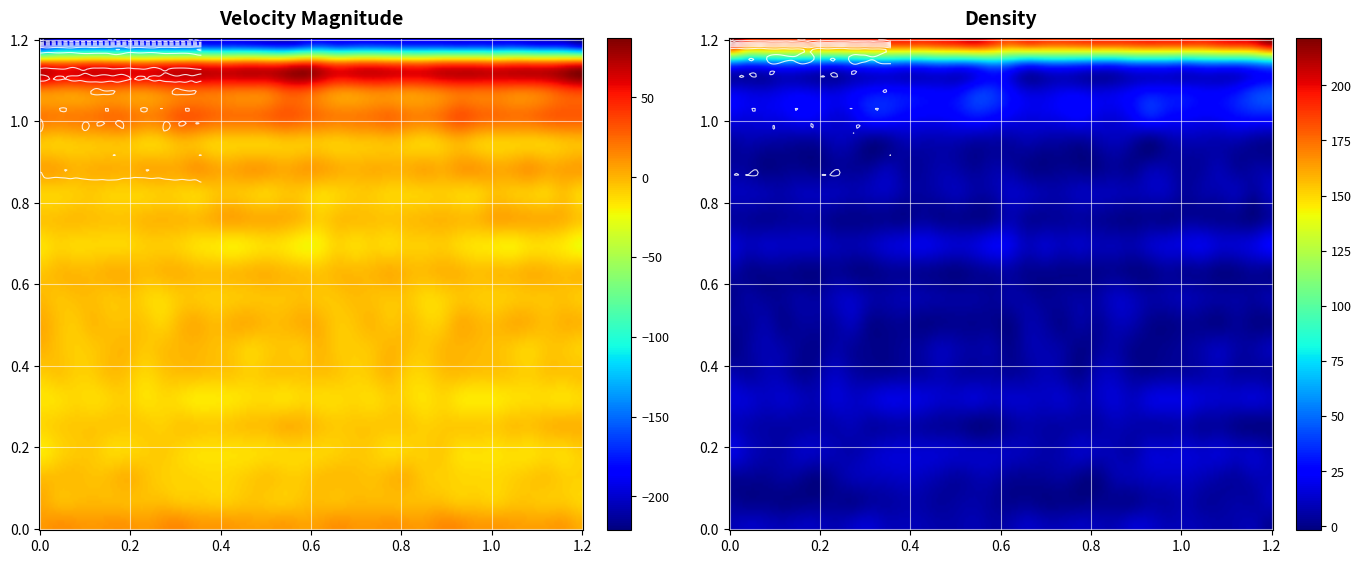

Reading left to right, transcribe all the data shown in this chart.

row_00: 0=-221.3	1=-192.7	2=-189.8	3=-187.4	4=-188.4	5=-190.9	6=-192.0	7=-192.0	8=-194.1	9=-193.2	10=-194.3	11=-192.5	12=-195.7	13=-199.8	14=-204.1	15=-194.5	16=-184.4	17=-191.1	18=-188.3	19=-187.4	20=-189.6	21=-191.5	22=-191.4	23=-192.6	24=-194.6	25=-193.6	26=-194.0	27=-192.6	28=-197.9	29=-200.7	30=-205.5	31=-220.5
row_01: 0=41.8	1=36.7	2=38.0	3=41.5	4=40.1	5=37.4	6=35.4	7=39.9	8=43.0	9=43.6	10=40.5	11=41.4	12=44.6	13=42.7	14=45.8	15=53.3	16=47.7	17=36.6	18=39.9	19=41.6	20=38.9	21=36.5	22=36.5	23=41.9	24=42.7	25=42.6	26=39.9	27=43.2	28=43.9	29=43.5	30=48.3	31=53.9
row_02: 0=17.6	1=15.3	2=14.1	3=17.5	4=18.9	5=16.6	6=15.4	7=20.0	8=25.0	9=26.4	10=25.3	11=23.3	12=22.1	13=23.8	14=34.0	15=35.4	16=25.1	17=15.2	18=15.0	19=18.6	20=18.3	21=15.4	22=17.0	23=21.5	24=26.5	25=25.5	26=25.1	27=22.3	28=22.2	29=27.4	30=36.6	31=40.2
row_03: 0=19.1	1=17.2	2=18.0	3=19.3	4=23.0	5=20.9	6=16.2	7=19.8	8=28.9	9=29.2	10=24.5	11=22.2	12=22.1	13=25.1	14=29.6	15=26.6	16=21.3	17=17.8	18=18.2	19=20.6	20=23.3	21=18.2	22=16.6	23=22.6	24=31.4	25=26.7	26=23.7	27=21.6	28=22.6	29=27.3	30=29.5	31=29.7
row_04: 0=-5.5	1=-7.1	2=-5.8	3=-4.6	4=-3.5	5=-4.2	6=-8.9	7=-7.3	8=-1.3	9=-3.0	10=-8.0	11=-7.8	12=-7.9	13=-7.5	14=-5.2	15=-5.3	16=-5.2	17=-7.3	18=-5.1	19=-4.3	20=-3.1	21=-6.4	22=-9.2	23=-5.2	24=0.0	25=-5.5	26=-8.4	27=-8.0	28=-7.6	29=-7.0	30=-3.7	31=-2.5
row_05: 0=5.1	1=3.9	2=-0.2	3=0.9	4=1.6	5=0.6	6=3.3	7=3.1	8=4.0	9=8.4	10=4.5	11=4.1	12=7.2	13=6.0	14=3.0	15=6.1	16=5.7	17=1.6	18=-0.2	19=1.6	20=0.9	21=1.2	22=3.8	23=2.2	24=7.0	25=7.1	26=3.7	27=4.8	28=8.2	29=3.8	30=5.1	31=6.3
row_06: 0=-9.9	1=-9.5	2=-8.1	3=-6.7	4=-9.3	5=-9.6	6=-9.2	7=-7.5	8=-9.0	9=-10.0	10=-5.5	11=-4.3	12=-6.6	13=-8.8	14=-5.3	15=-6.4	16=-11.5	17=-9.9	18=-7.2	19=-7.2	20=-10.0	21=-9.6	22=-8.8	23=-7.8	24=-9.7	25=-9.2	26=-3.8	27=-5.8	28=-7.1	29=-8.5	30=-4.1	31=-10.5
row_07: 0=-5.1	1=-4.1	2=-2.8	3=-4.0	4=-5.0	5=-4.9	6=-1.8	7=-0.9	8=-1.4	9=-2.1	10=1.6	11=4.6	12=2.5	13=2.1	14=1.0	15=-3.5	16=-8.7	17=-4.0	18=-3.4	19=-4.2	20=-5.4	21=-3.5	22=-1.8	23=-0.7	24=-2.3	25=-1.6	26=3.6	27=3.5	28=2.6	29=1.8	30=-0.4	31=-6.1
row_08: 0=-14.2	1=-10.1	2=-11.4	3=-11.0	4=-11.0	5=-10.7	6=-8.3	7=-7.5	8=-9.4	9=-13.9	10=-15.8	11=-18.1	12=-15.6	13=-13.0	14=-15.2	15=-20.3	16=-18.8	17=-10.4	18=-12.5	19=-10.2	20=-11.7	21=-8.8	22=-8.6	23=-7.2	24=-11.8	25=-14.9	26=-16.6	27=-18.1	28=-13.6	29=-13.7	30=-17.3	31=-23.1
row_09: 0=-6.1	1=-2.1	2=-1.6	3=-1.9	4=0.5	5=0.2	6=-2.9	7=-1.0	8=-0.4	9=-2.9	10=-3.7	11=-2.9	12=-1.1	13=0.0	14=-2.6	15=-4.6	16=-5.6	17=-2.0	18=-2.1	19=-1.1	20=1.3	21=-1.4	22=-2.5	23=-0.2	24=-1.1	25=-4.3	26=-2.9	27=-2.9	28=0.1	29=-1.0	30=-3.5	31=-2.6
row_10: 0=-1.7	1=-4.5	2=-3.0	3=-2.6	4=-5.1	5=-4.5	6=-9.4	7=-11.2	8=-6.5	9=-6.1	10=-7.9	11=-6.7	12=-5.4	13=-4.6	14=-4.6	15=-3.3	16=-5.6	17=-5.0	18=-2.3	19=-3.5	20=-4.9	21=-5.7	22=-11.1	23=-9.4	24=-5.5	25=-6.9	26=-8.1	27=-6.3	28=-4.8	29=-5.0	30=-4.3	31=-6.7
row_11: 0=2.8	1=-3.4	2=-6.7	3=-2.0	4=-4.0	5=-4.1	6=-6.1	7=-9.9	8=-1.7	9=1.6	10=-2.4	11=0.5	12=1.2	13=-1.8	14=-1.6	15=1.5	16=0.1	17=-6.5	18=-4.9	19=-1.6	20=-5.2	21=-3.4	22=-8.8	23=-7.7	24=1.7	25=-0.4	26=-2.1	27=1.4	28=0.3	29=-2.9	30=0.3	31=-0.5
row_12: 0=0.4	1=-4.2	2=-8.3	3=-6.4	4=-2.4	5=-1.5	6=-6.4	7=-3.8	8=-0.9	9=-0.6	10=-3.2	11=-5.0	12=-9.6	13=-7.2	14=-5.5	15=-5.7	16=-1.1	17=-6.7	18=-7.8	19=-5.2	20=-0.7	21=-3.6	22=-6.6	23=-1.8	24=-0.2	25=-1.6	26=-3.8	27=-6.7	28=-9.9	29=-5.8	30=-6.0	31=-9.1
row_13: 0=-8.4	1=-5.8	2=-8.7	3=-8.4	4=-3.4	5=-5.3	6=-11.3	7=-6.7	8=-4.0	9=-4.3	10=-5.9	11=-6.4	12=-9.1	13=-6.7	14=-5.7	15=-5.7	16=-4.3	17=-6.2	18=-9.3	19=-6.6	20=-2.2	21=-8.9	22=-10.3	23=-4.7	24=-3.6	25=-5.5	26=-5.7	27=-7.2	28=-9.1	29=-5.7	30=-5.8	31=-4.8
row_14: 0=-15.4	1=-13.9	2=-11.3	3=-12.6	4=-10.1	5=-9.1	6=-14.2	7=-12.2	8=-13.7	9=-17.4	10=-17.2	11=-15.5	12=-13.0	13=-12.2	14=-13.7	15=-11.3	16=-12.4	17=-12.4	18=-11.3	19=-12.3	20=-8.7	21=-11.0	22=-14.5	23=-11.2	24=-16.0	25=-17.5	26=-16.9	27=-14.1	28=-12.9	29=-12.6	30=-13.8	31=-11.6
row_15: 0=-11.0	1=-8.5	2=-6.5	3=-6.1	4=-6.2	5=-7.0	6=-7.7	7=-9.1	8=-6.2	9=-7.1	10=-7.8	11=-6.1	12=-4.2	13=-3.3	14=0.2	15=-0.8	16=-4.6	17=-7.2	18=-6.1	19=-6.1	20=-6.5	21=-6.8	22=-9.1	23=-7.5	24=-7.1	25=-7.2	26=-7.8	27=-4.4	28=-4.7	29=-1.6	30=-0.2	31=0.1
row_16: 0=-17.1	1=-11.3	2=-7.1	3=-6.7	4=-11.2	5=-11.0	6=-8.8	7=-7.6	8=-10.8	9=-13.8	10=-14.3	11=-14.0	12=-13.4	13=-12.1	14=-11.2	15=-10.9	16=-10.4	17=-8.9	18=-6.6	19=-8.1	20=-11.9	21=-9.7	22=-8.7	23=-7.5	24=-13.4	25=-13.8	26=-14.7	27=-13.0	28=-13.8	29=-11.1	30=-11.7	31=-8.1
row_17: 0=-3.1	1=-3.0	2=-2.4	3=-4.4	4=-2.9	5=0.2	6=-4.1	7=-8.4	8=-10.0	9=-11.0	10=-12.1	11=-10.6	12=-7.6	13=-5.2	14=-7.6	15=-7.4	16=-3.4	17=-2.5	18=-3.1	19=-4.4	20=-1.3	21=-0.4	22=-6.7	23=-8.7	24=-10.8	25=-11.7	26=-11.8	27=-9.4	28=-6.6	29=-5.3	30=-8.8	31=-9.4
row_18: 0=3.5	1=-1.4	2=-1.5	3=-0.3	4=-0.9	5=-1.5	6=-2.4	7=-1.9	8=-4.8	9=-5.5	10=-7.1	11=-6.4	12=-4.1	13=-5.3	14=-6.4	15=-3.8	16=-1.7	17=-2.5	18=-0.6	19=-0.7	20=-0.9	21=-1.9	22=-2.1	23=-2.4	24=-5.8	25=-5.9	26=-7.9	27=-4.8	28=-4.4	29=-5.9	30=-6.1	31=-9.3
row_19: 0=9.0	1=12.0	2=10.7	3=9.1	4=10.8	5=10.6	6=8.3	7=12.1	8=14.4	9=10.0	10=9.7	11=8.6	12=6.7	13=6.9	14=8.6	15=5.9	16=7.8	17=12.1	18=9.6	19=9.4	20=11.1	21=9.6	22=9.1	23=13.9	24=13.1	25=9.2	26=9.4	27=8.0	28=6.5	29=7.5	30=8.1	31=2.3